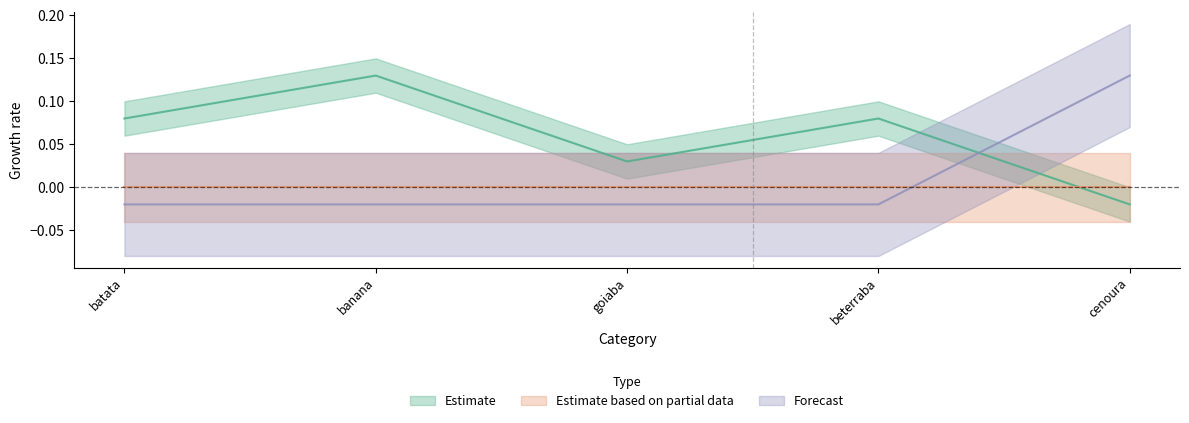

Between goiaba and beterraba, which series saw the biggest shift?

Estimate